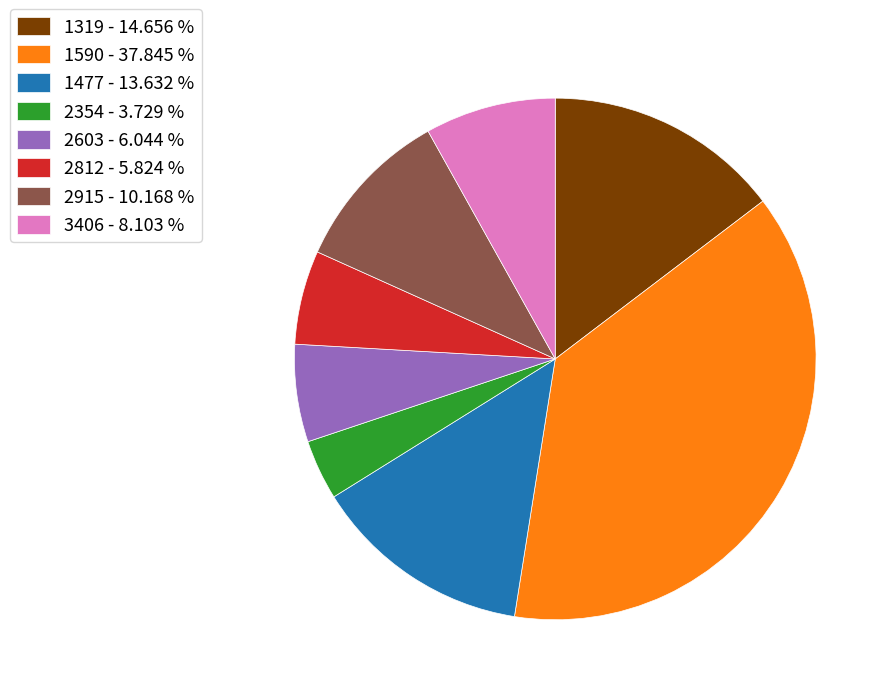

Between 2812 - 5.824 % and 3406 - 8.103 %, which is larger?

3406 - 8.103 %